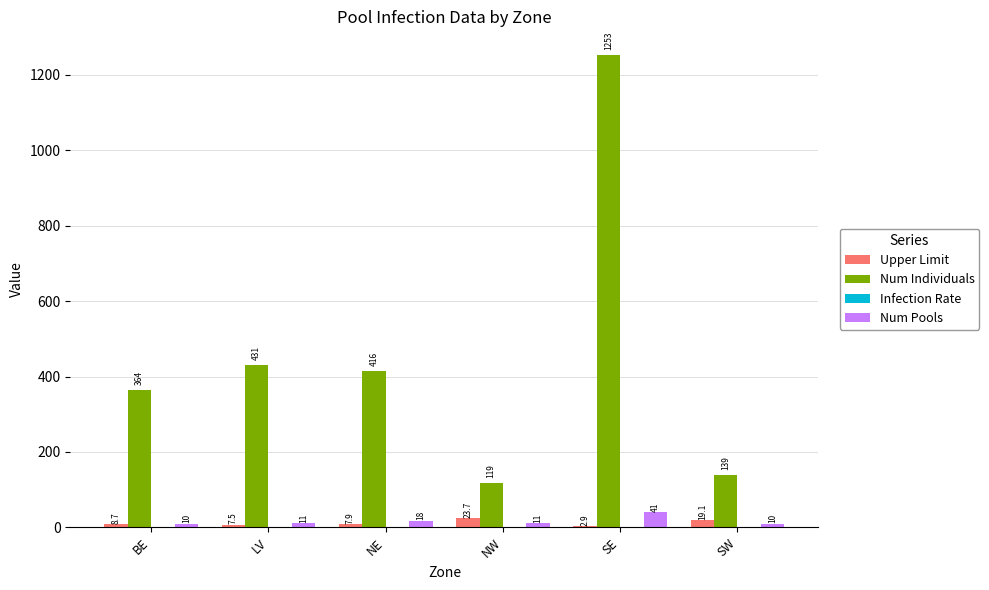

The Upper Limit series shows 23.7 at NW. True or false?

True